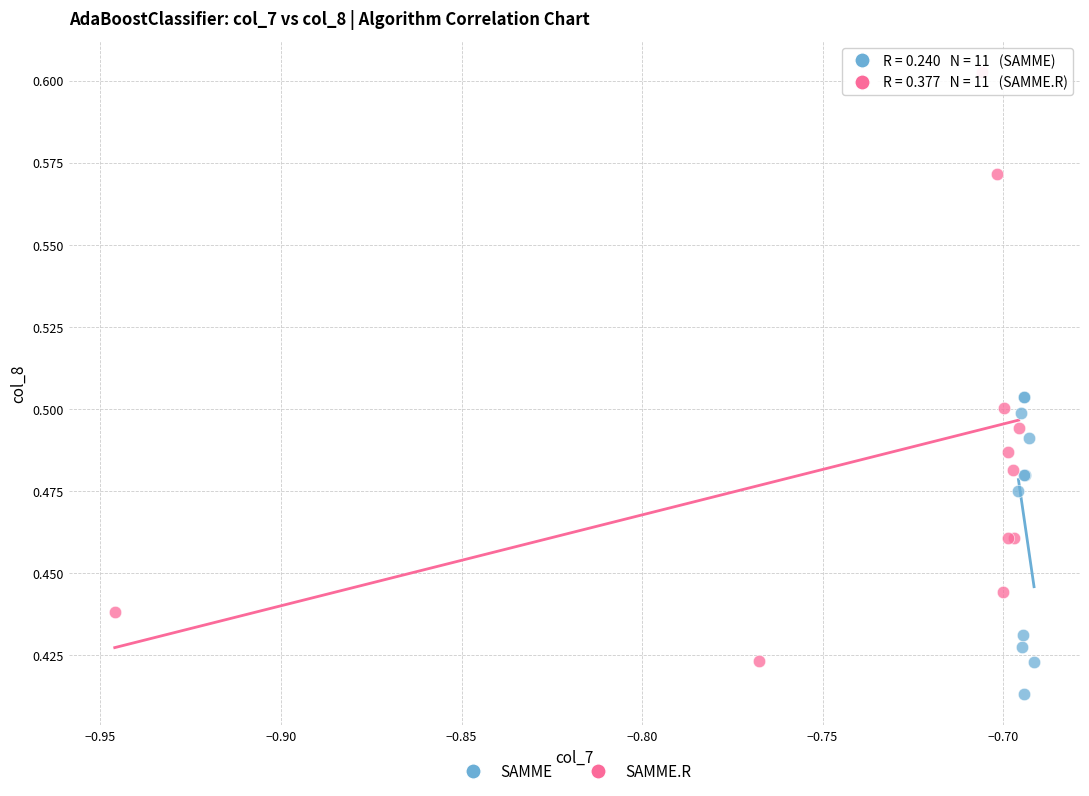

Which series reaches the maximum Y coordinate?

SAMME.R